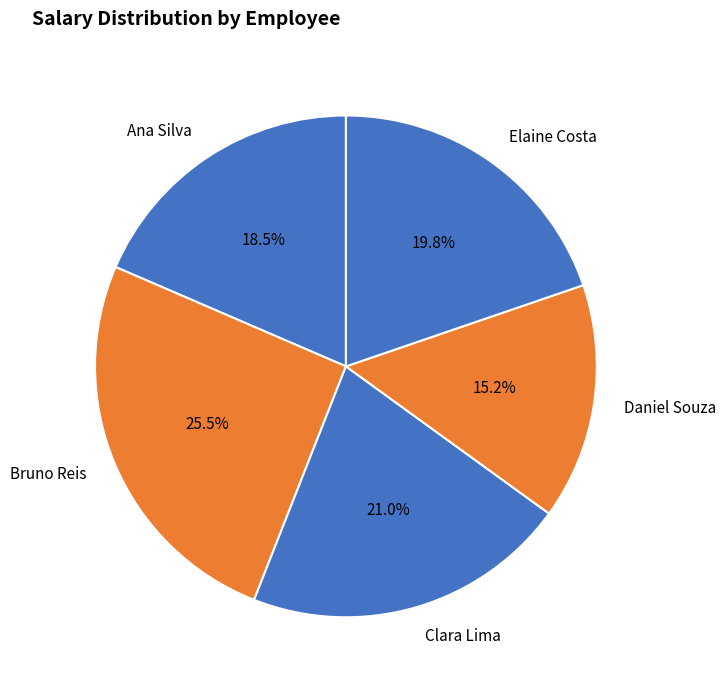

The Ana Silva slice represents 25% of the pie. True or false?

False